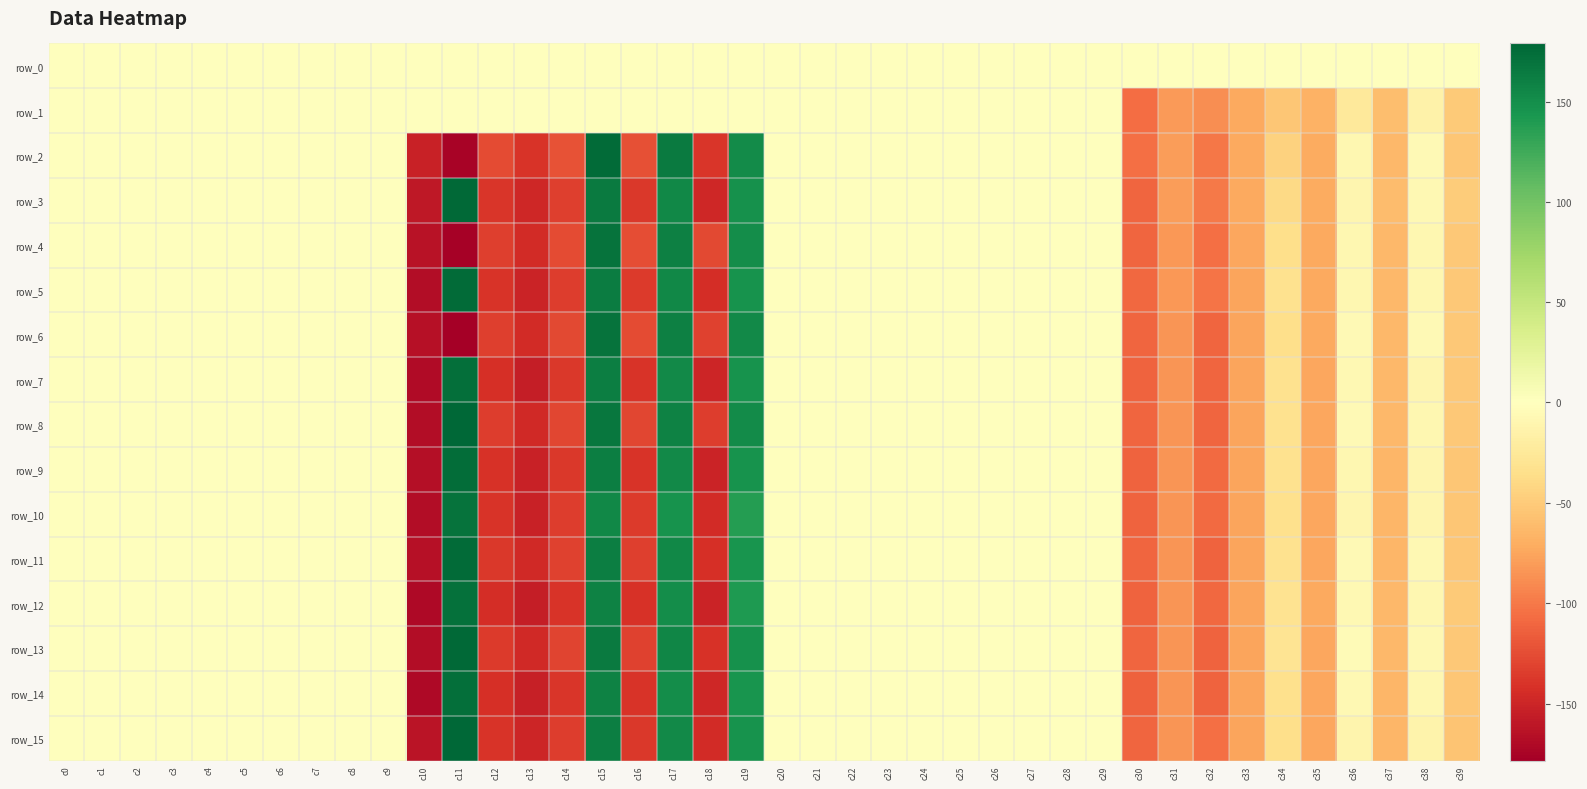

Between c16 and c17, which series saw the biggest shift?

row_9